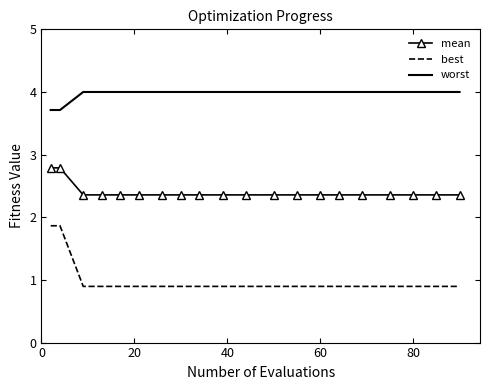

What is the difference between the maximum and minimum values in the best series?

1.0